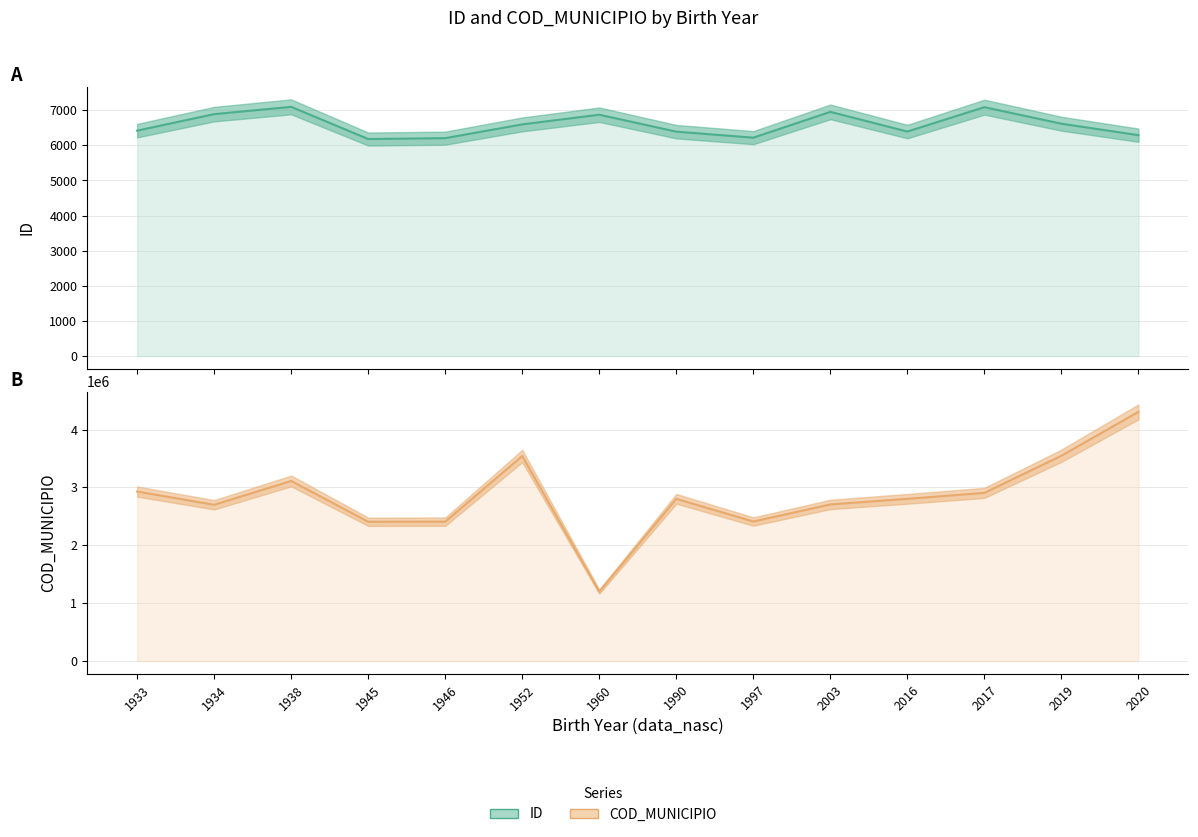

Reading right to left, list all the values displayed in this chart.

ID: 6289	6615	7086	6392	6952	6218	6389	6871	6596	6204	6179	7095	6888	6418
COD_MUNICIPIO: 4305108	3547304	2906006	2802908	2706000	2411205	2802908	1200179	3542602	2408904	2407104	3112000	2700300	2928950